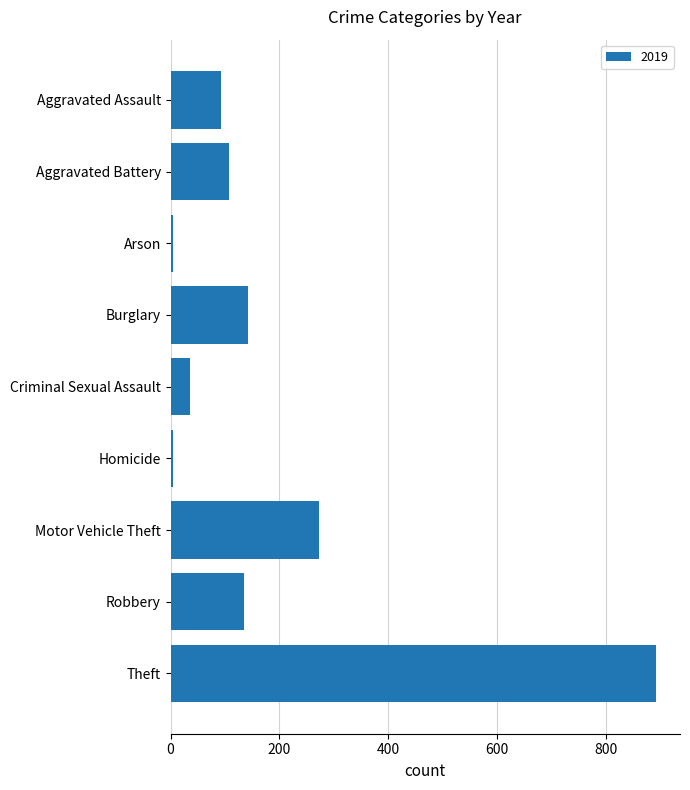

Is it true that the value at Aggravated Assault is 156?

False